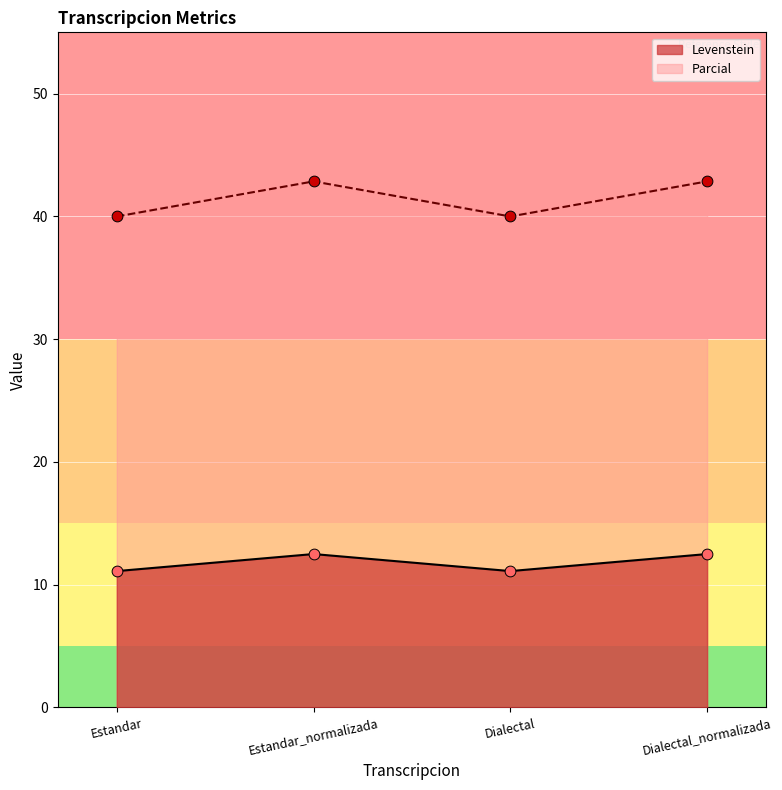

Which series reaches the minimum Y coordinate?

Levenstein